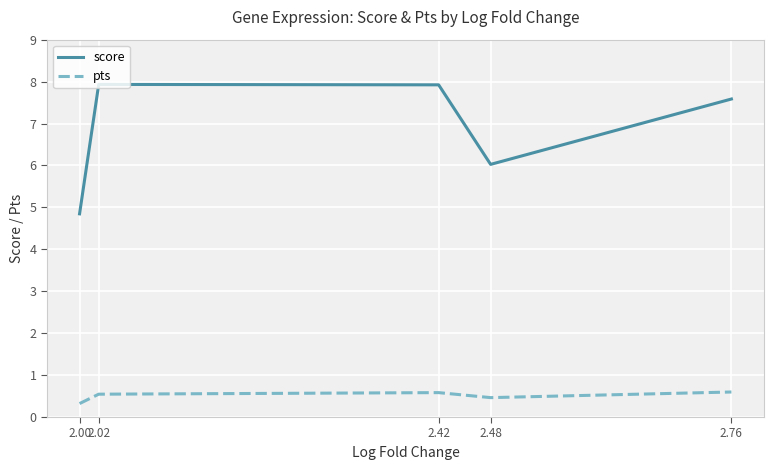

Does the chart have visible grid lines?

Yes